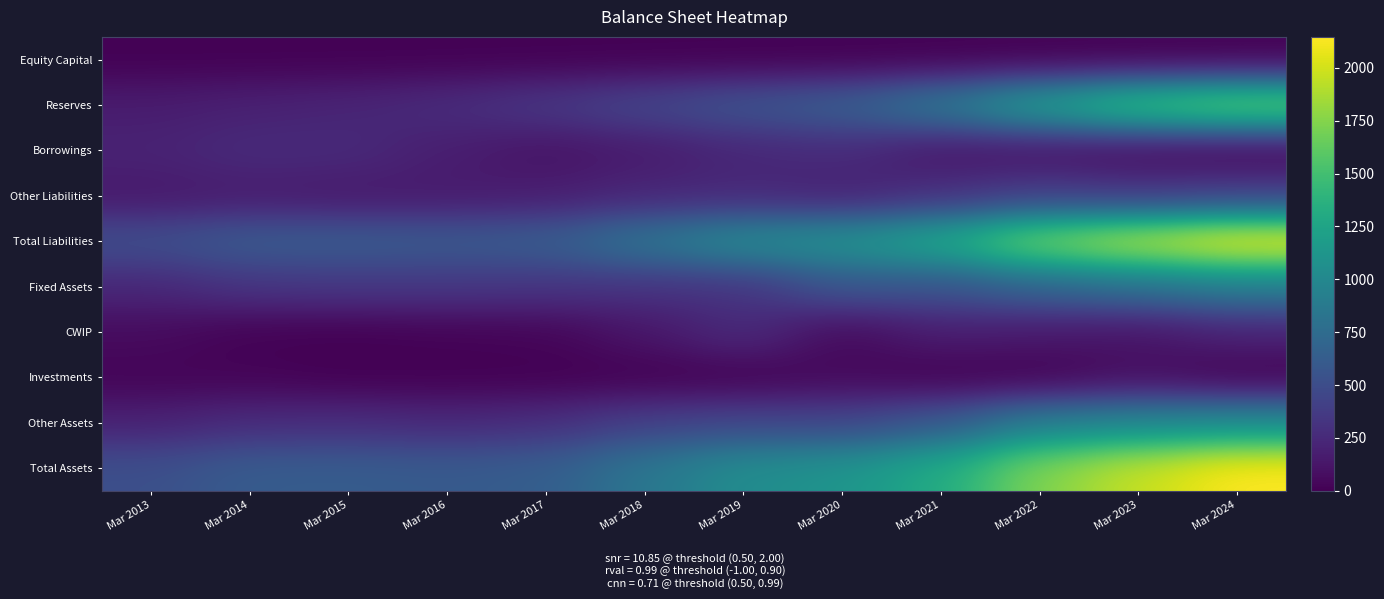

Which label corresponds to the largest value in the chart?

Mar 2024